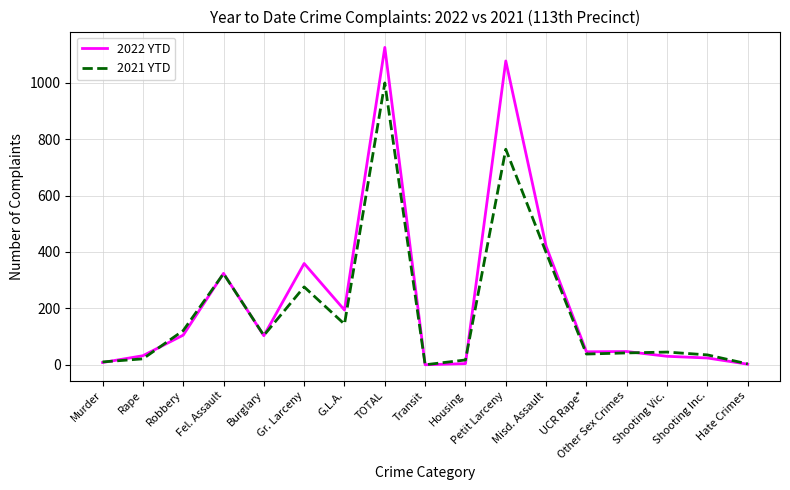

What is the greatest value displayed?

1125